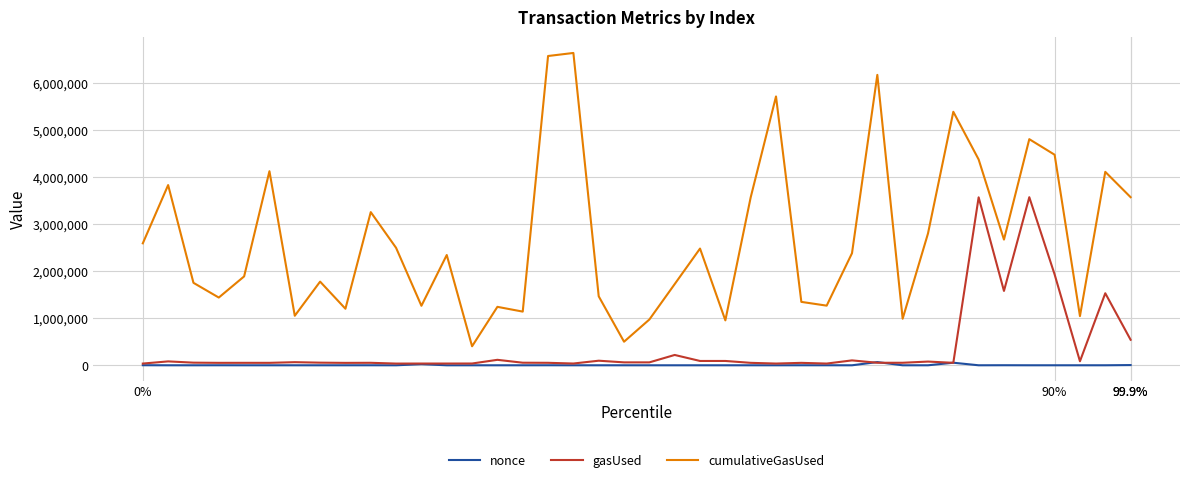

Is this an area chart (filled region under the line)?

No